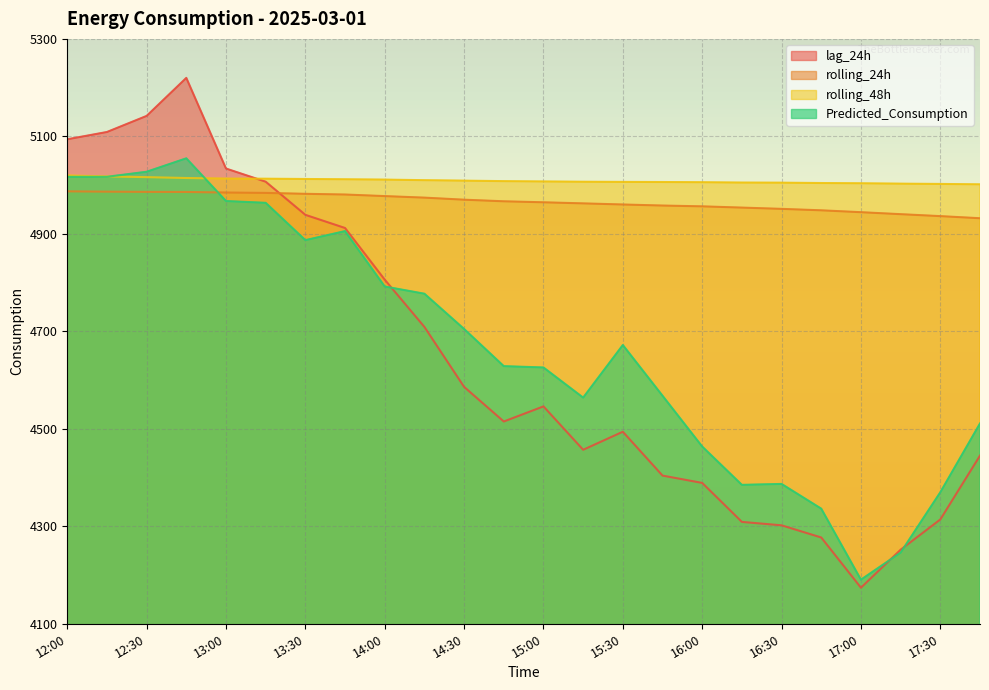

Reading right to left, what are all the values shown in this chart?

lag_24h: 4445.0	4314.0	4252.0	4174.0	4277.0	4302.0	4309.0	4389.0	4404.0	4494.0	4457.0	4546.0	4515.0	4586.0	4709.0	4806.0	4912.0	4939.0	5007.0	5034.0	5220.0	5142.0	5109.0	5094.0
rolling_24h: 4932.0	4936.4	4940.4	4944.4	4948.3	4951.3	4953.9	4956.4	4958.1	4960.2	4962.5	4964.8	4966.8	4970.1	4974.3	4977.5	4980.7	4982.1	4984.0	4984.8	4986.0	4986.1	4986.6	4987.3
rolling_48h: 5001.6	5002.4	5003.0	5003.8	5004.3	5005.0	5005.2	5005.9	5006.3	5006.6	5007.0	5007.5	5008.2	5009.2	5010.1	5011.3	5012.0	5012.6	5013.2	5013.4	5014.6	5016.4	5017.8	5019.9
Predicted_Consumption: 4511.0	4369.8	4246.1	4190.5	4336.2	4386.9	4385.1	4463.7	4567.9	4671.9	4564.0	4625.9	4628.6	4704.8	4777.2	4792.0	4905.7	4887.1	4963.7	4967.3	5055.0	5027.4	5017.1	5017.1